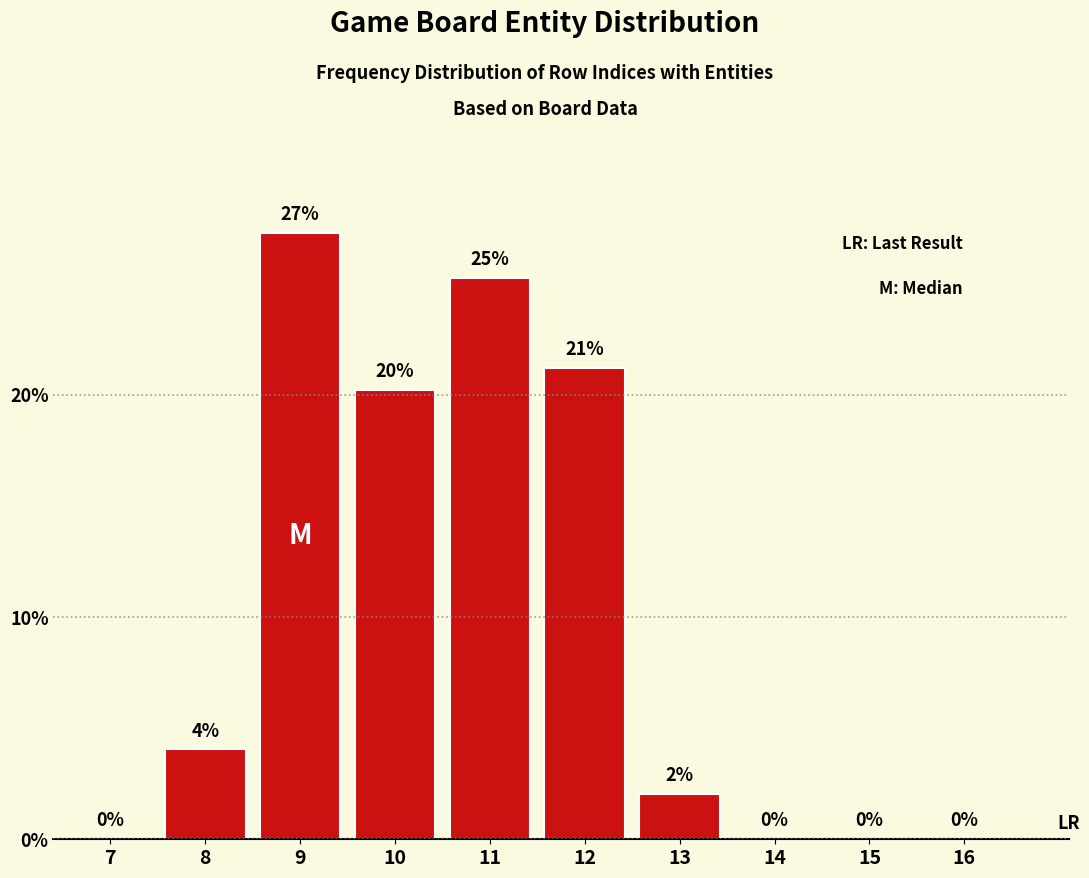

What is the sum of the values at 15 and 13?

2.0